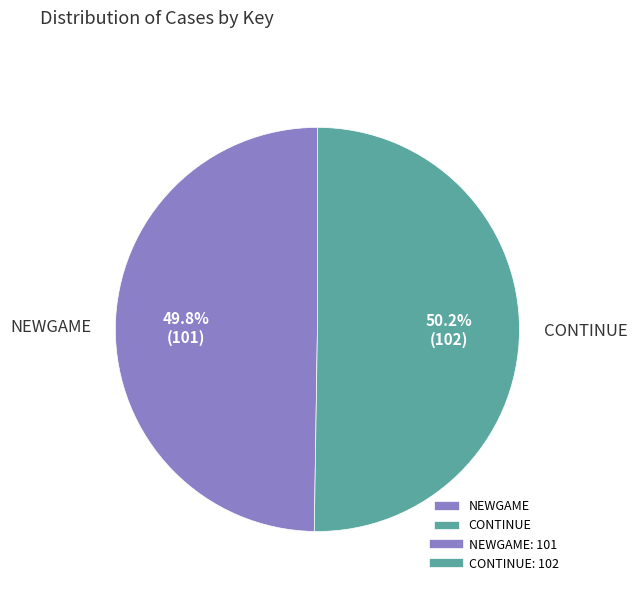

Combined, what portion of the pie is NEWGAME and CONTINUE?

100.0%